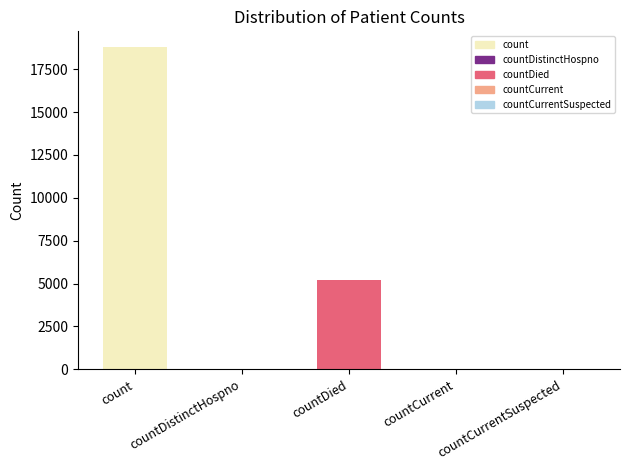

What is the difference between the values at countDistinctHospno and countCurrent?

5